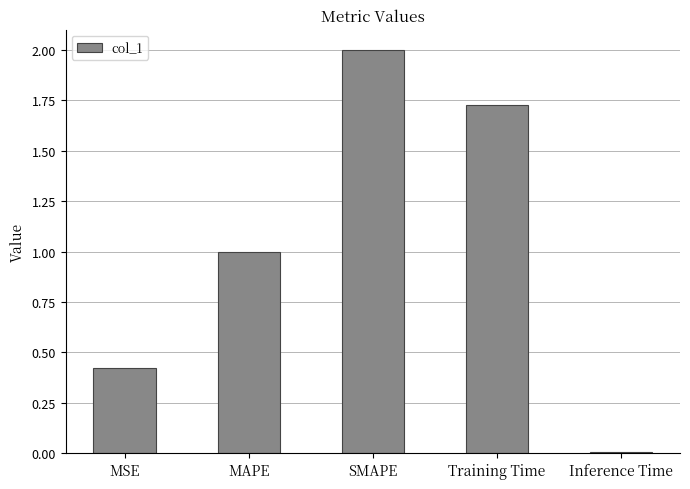

The value at SMAPE is 2.0. True or false?

True